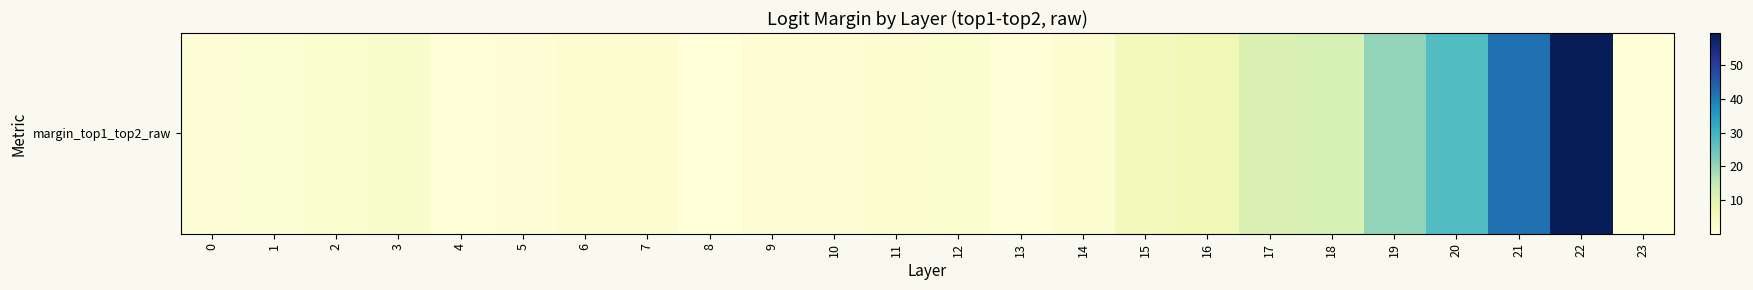

The chart shows a value of 1.8 at 7. True or false?

True